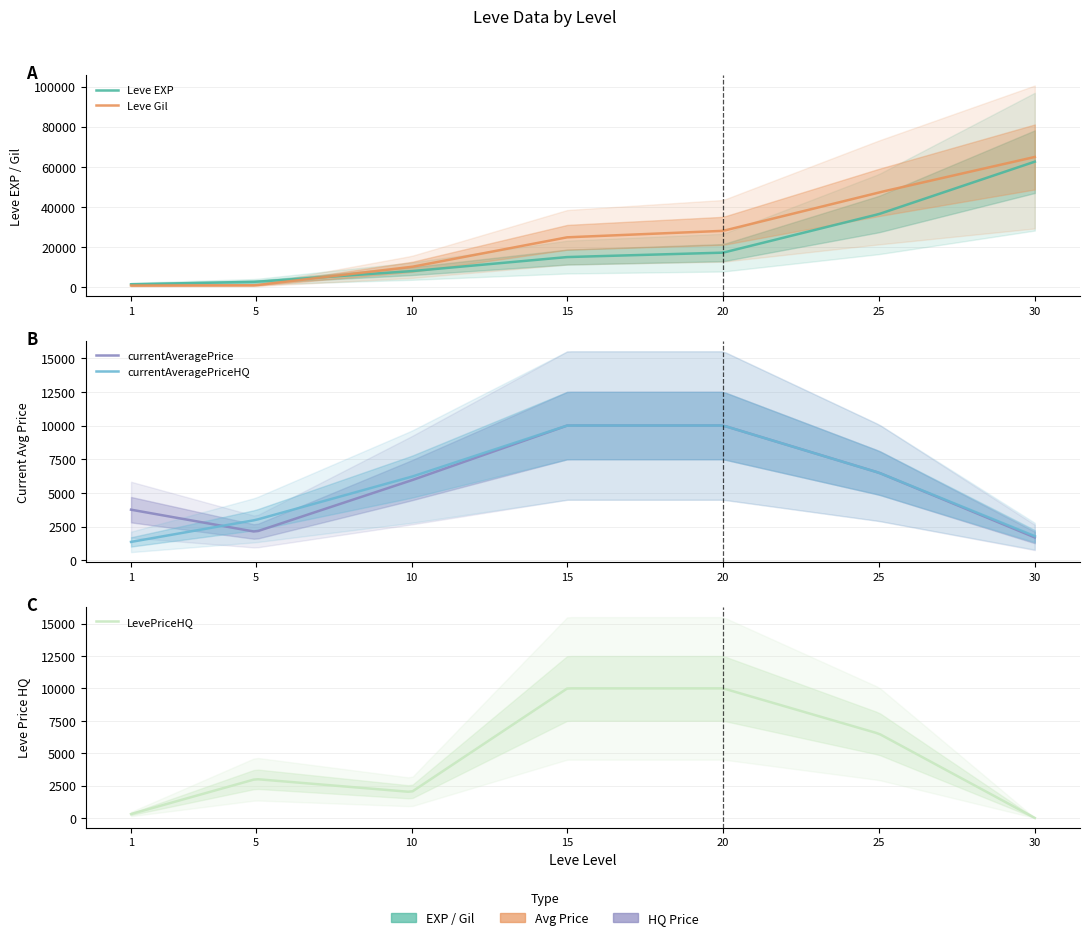

What is the average value of the Leve EXP series?

20394